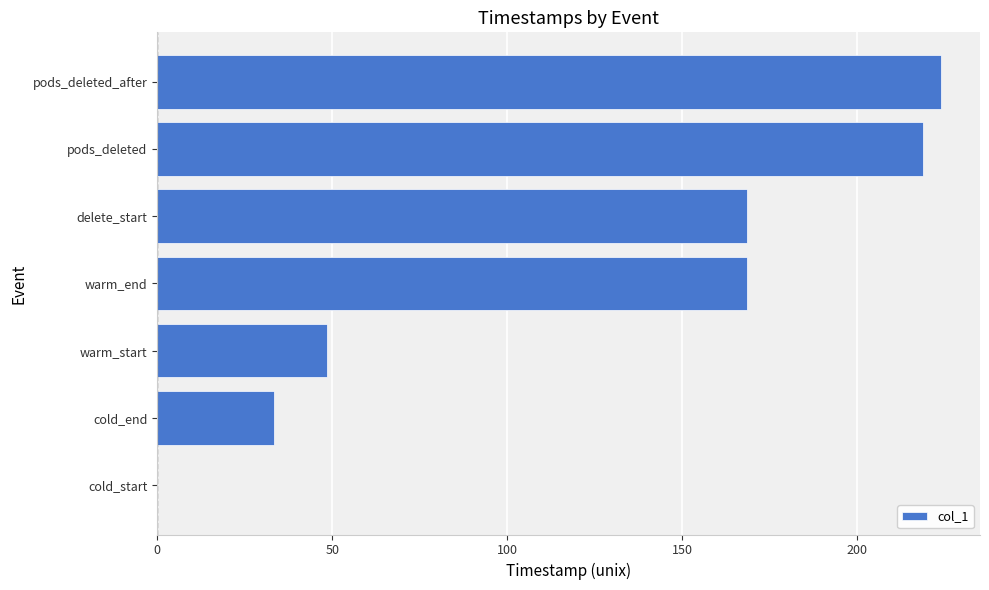

What is the change in value from cold_start to delete_start?

+168.4